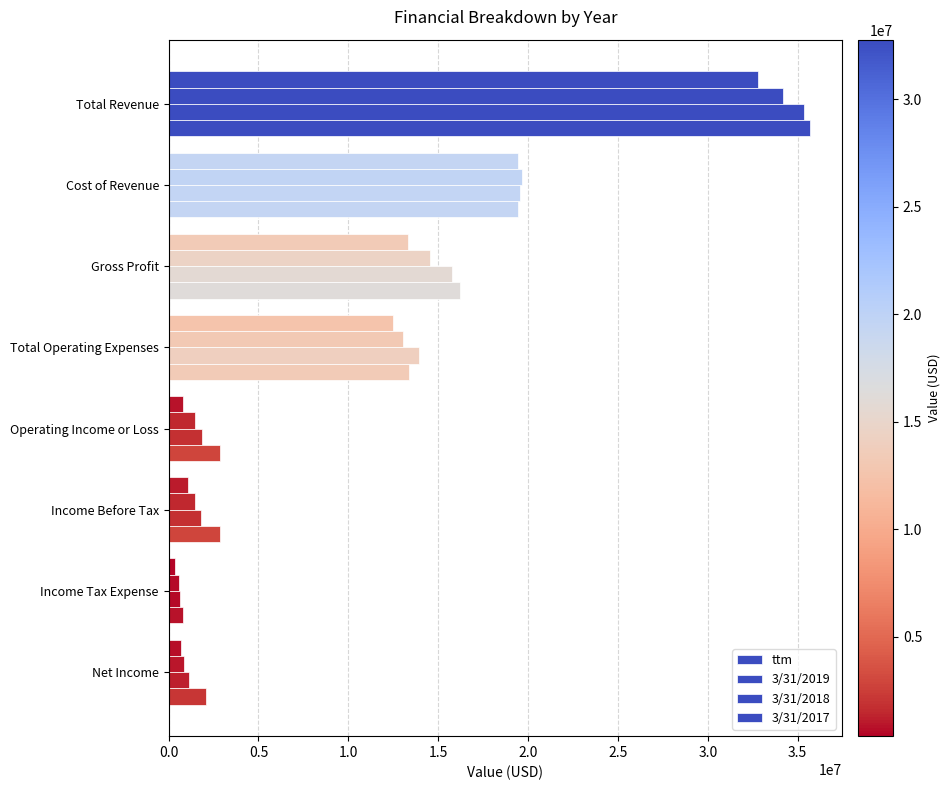

Count the number of data series in this chart.

4